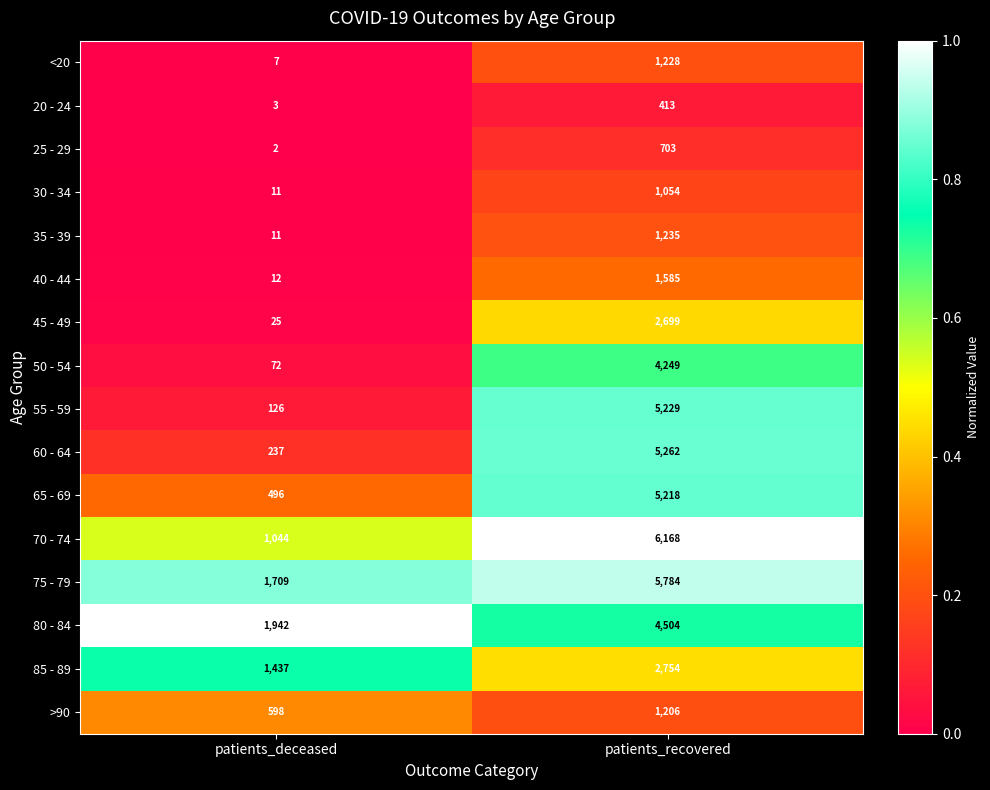

What is the difference between the 40 - 44 values at patients_deceased and patients_recovered?

1573